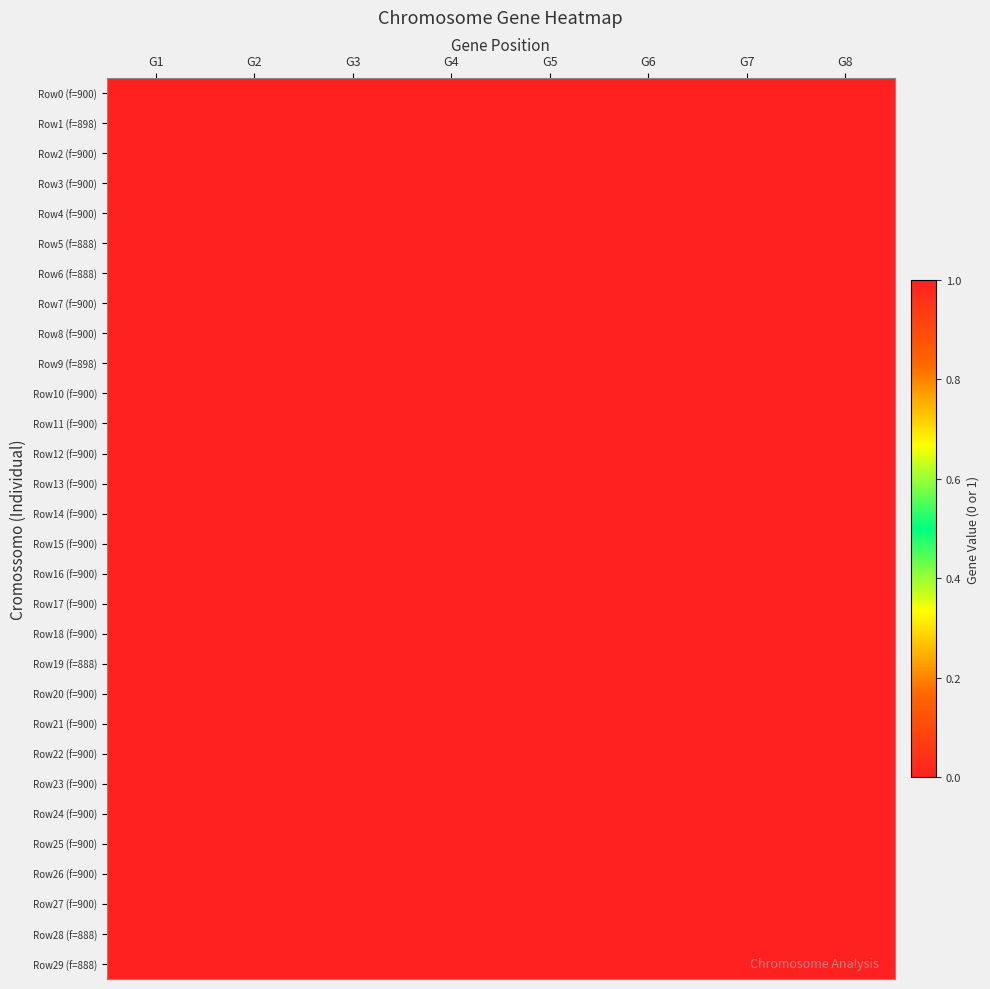

Rank the series at G5 from highest to lowest value.

Row0 (f=900), Row1 (f=898), Row2 (f=900), Row3 (f=900), Row4 (f=900), Row7 (f=900), Row8 (f=900), Row9 (f=898), Row10 (f=900), Row11 (f=900), Row12 (f=900), Row13 (f=900), Row14 (f=900), Row15 (f=900), Row16 (f=900), Row17 (f=900), Row18 (f=900), Row20 (f=900), Row21 (f=900), Row22 (f=900), Row23 (f=900), Row24 (f=900), Row25 (f=900), Row26 (f=900), Row27 (f=900), Row5 (f=888), Row6 (f=888), Row19 (f=888), Row28 (f=888), Row29 (f=888)